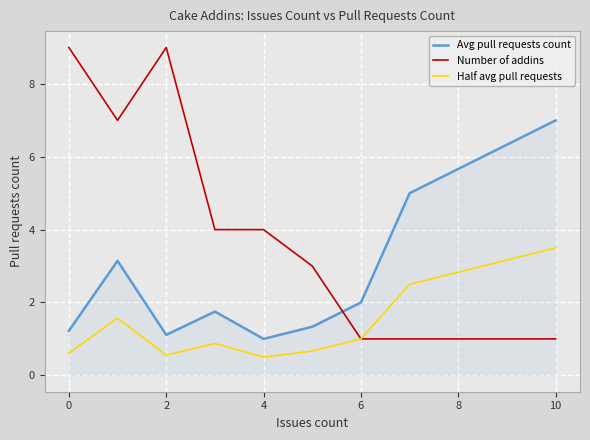

Which series has the largest total across all categories?

Number of addins